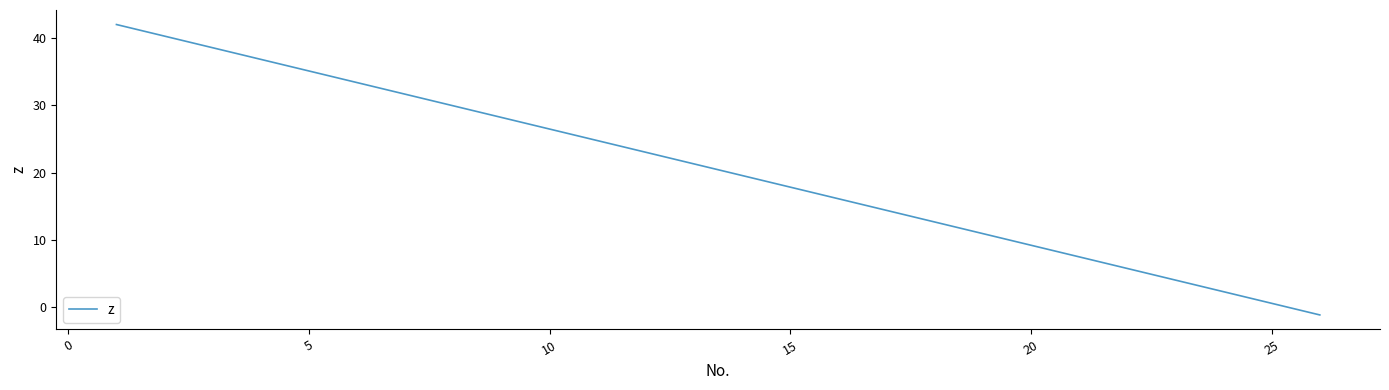

What is the difference between the maximum and minimum values?

43.3